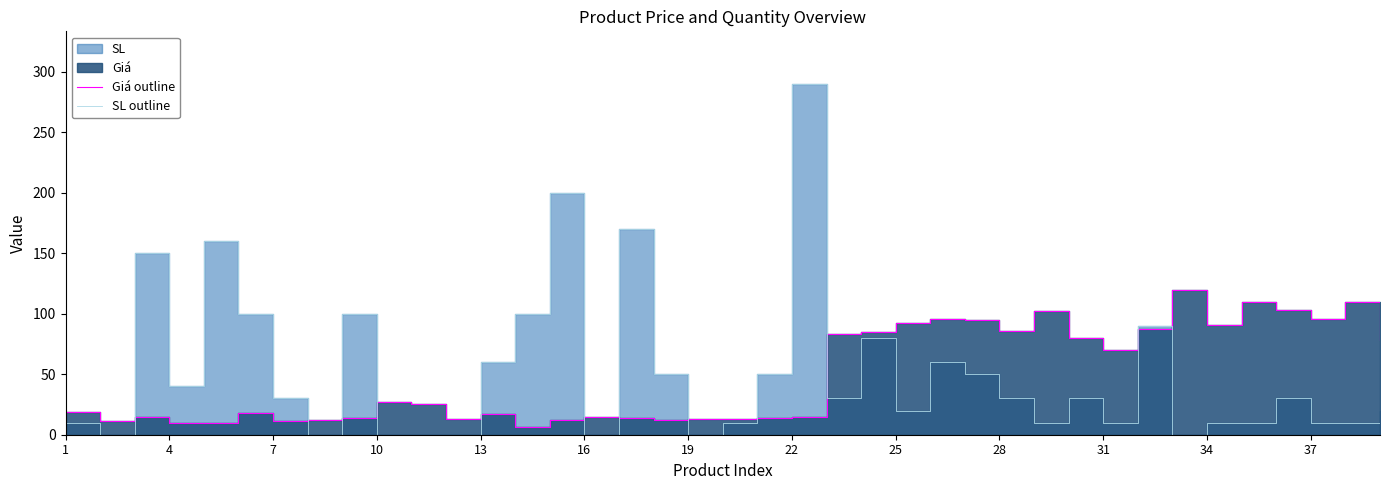

How many lines are shown in the chart?

2